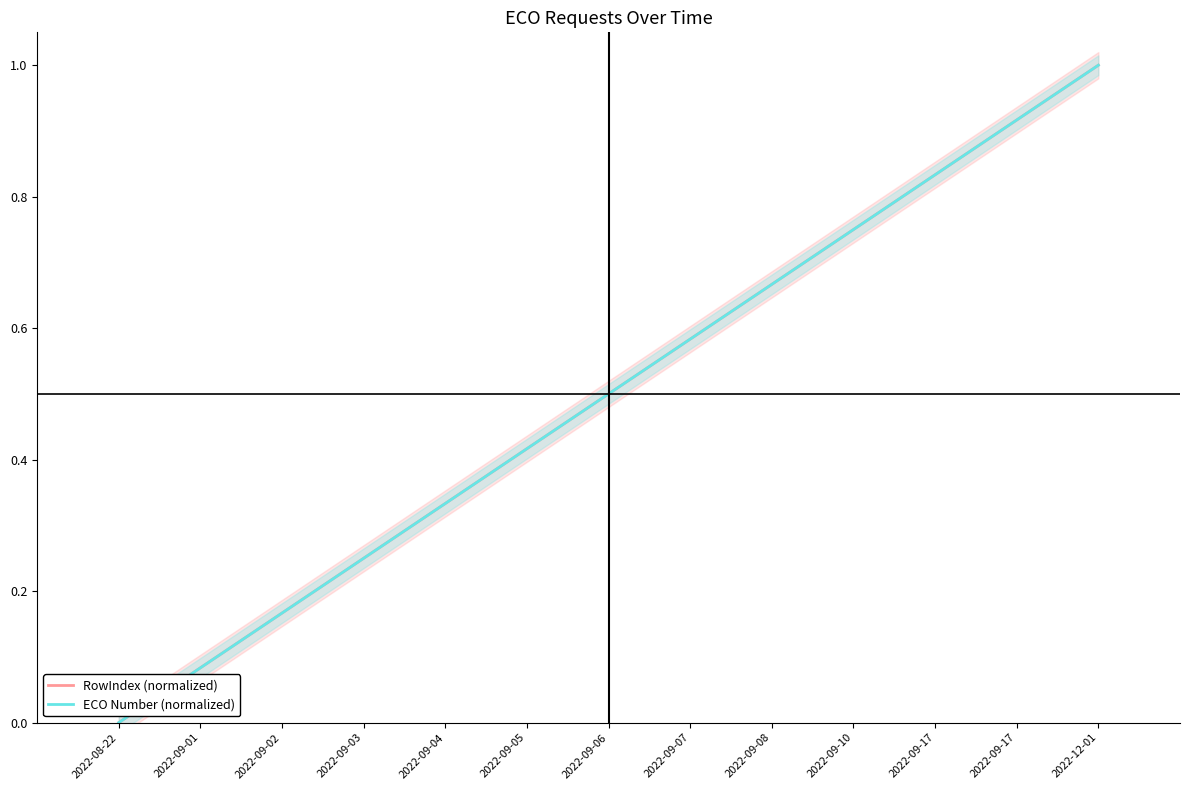

True or false: ECO Number (normalized) and RowIndex (normalized) intersect in this chart.

False